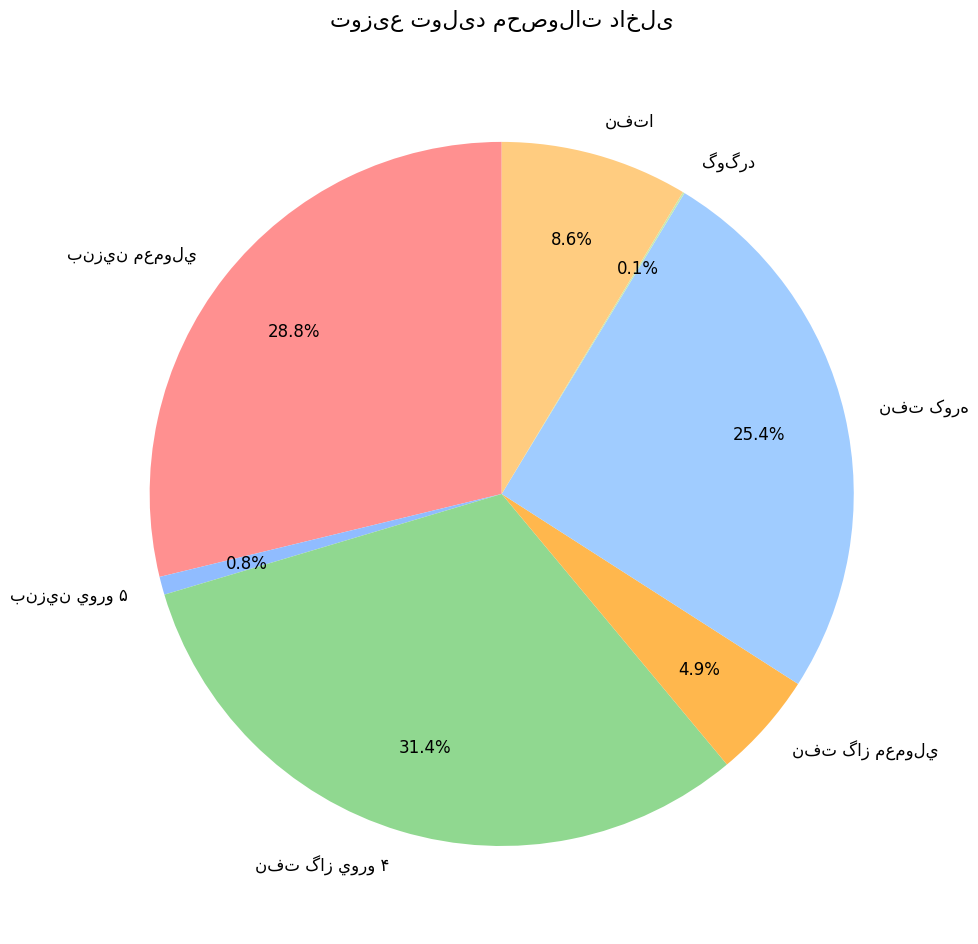

Is there a majority slice in this chart?

No